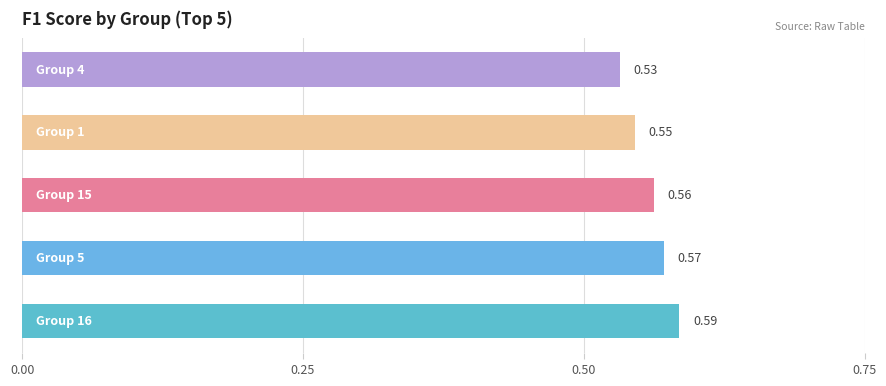

What is the sum of all values?

2.8